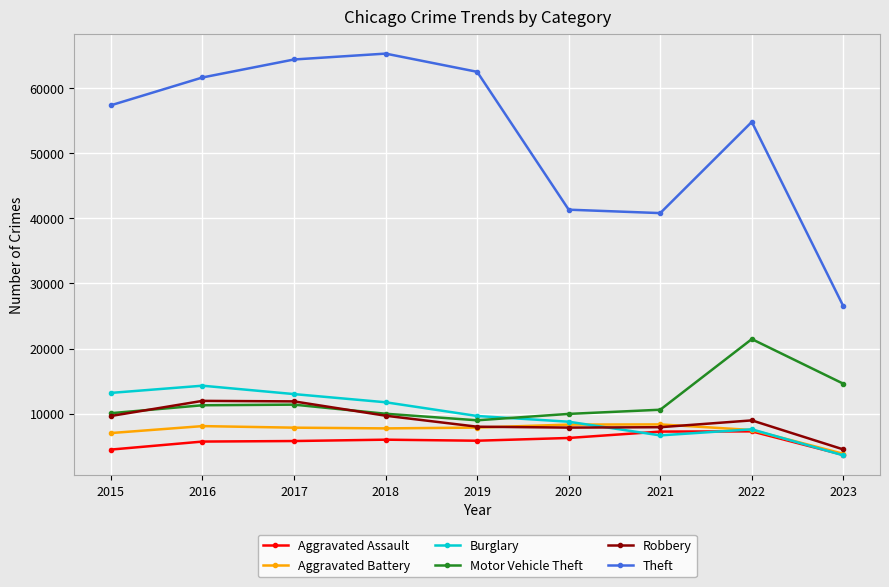

In Aggravated Battery, how many points are lower than both neighbors (excluding endpoints)?

1